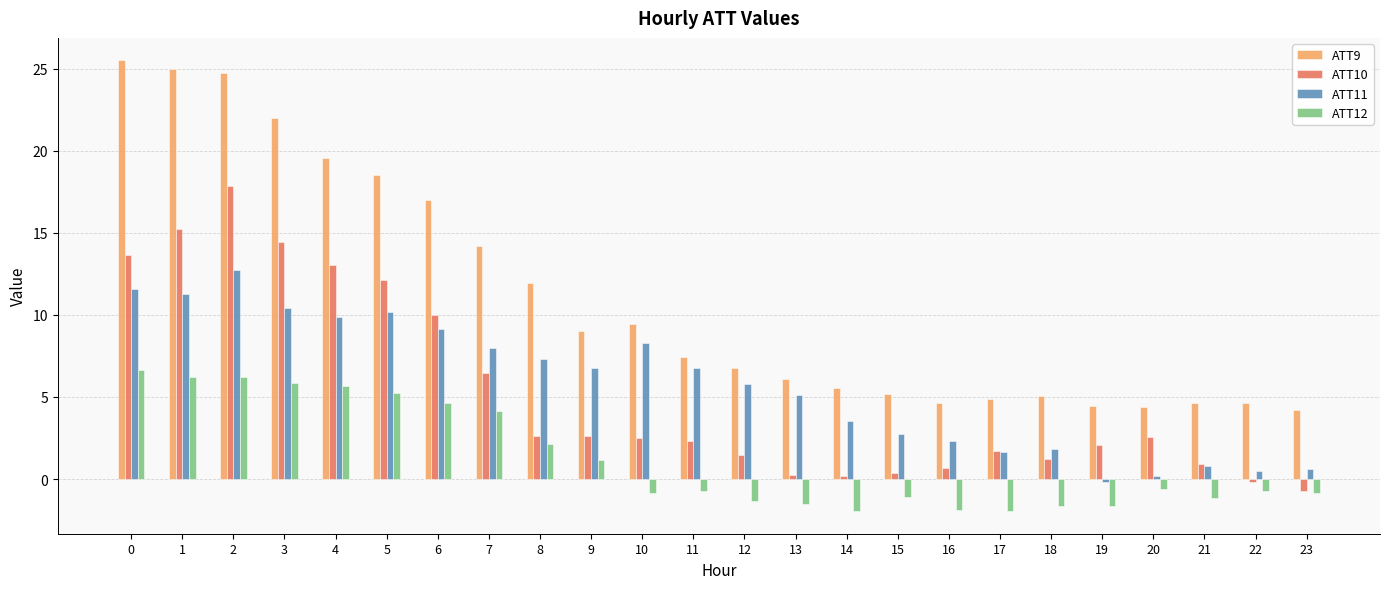

How many bars are there in each group?

4